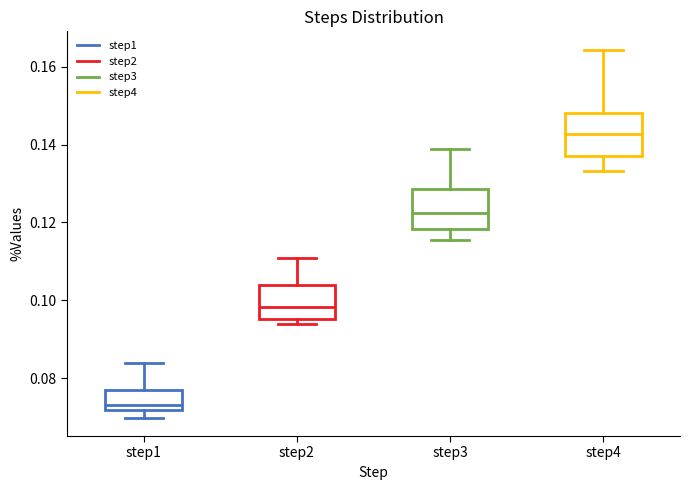

Where is the upper edge of the box for step1 on the y-axis? The values are not printed on the chart, so give them approximately, as read against the axis.

0.078